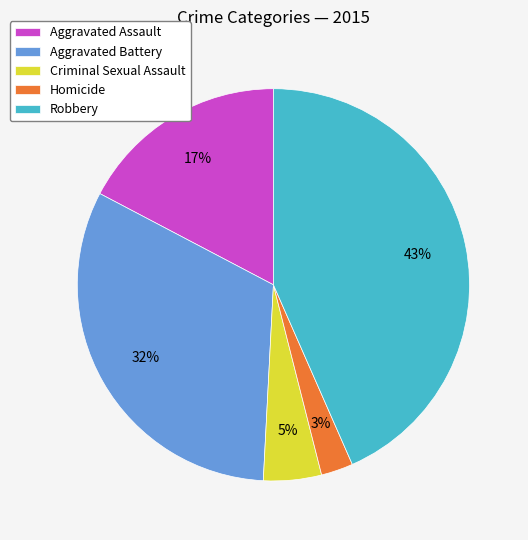

What is the ratio of the value at Criminal Sexual Assault to the value at Aggravated Assault?

0.3